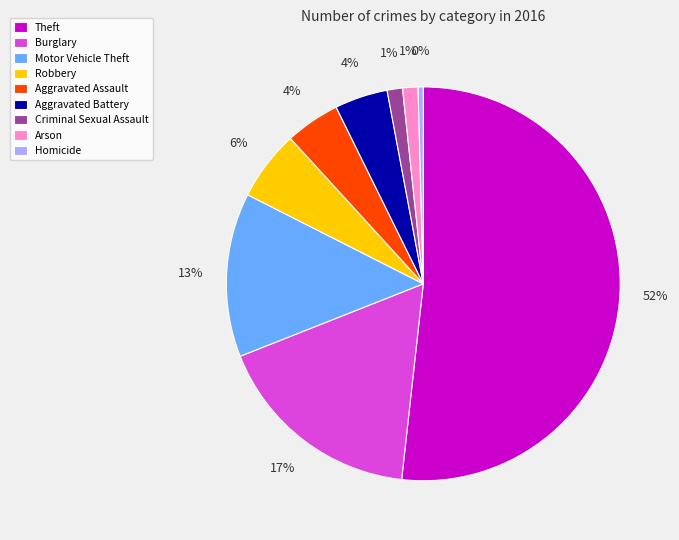

Do Robbery and Burglary together represent more than half of the pie?

No